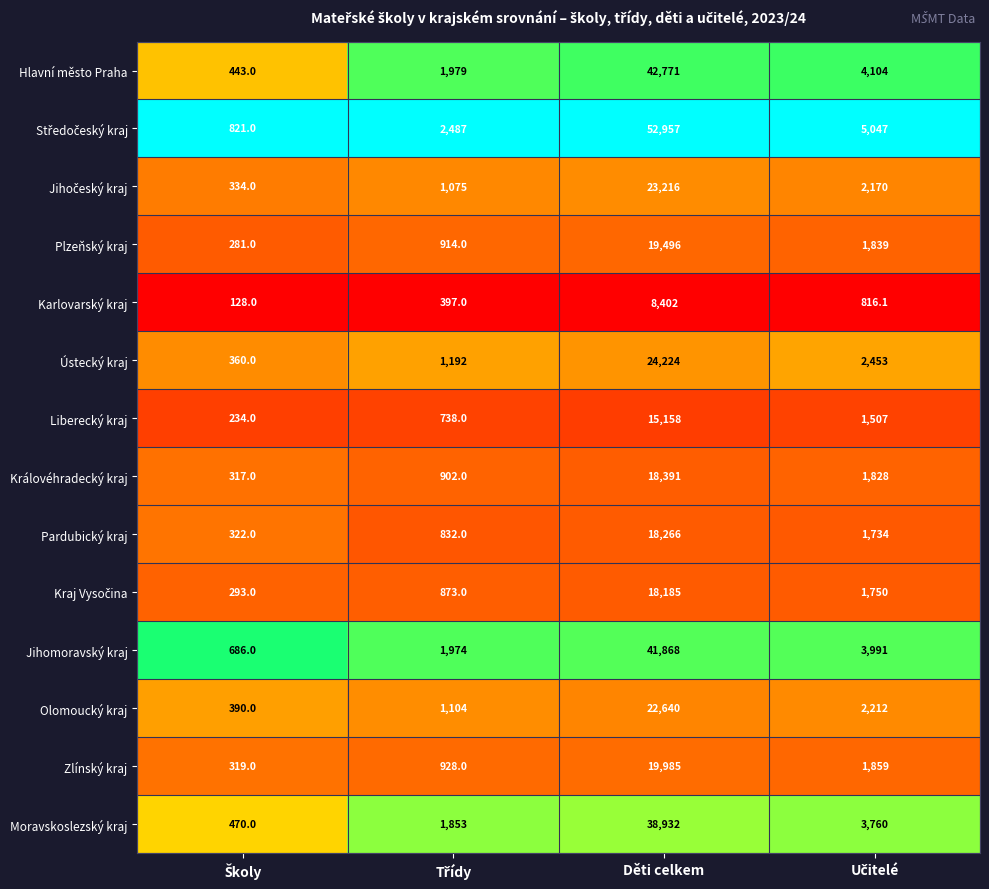

The value of Hlavní město Praha at Děti celkem is 57294.8. True or false?

False